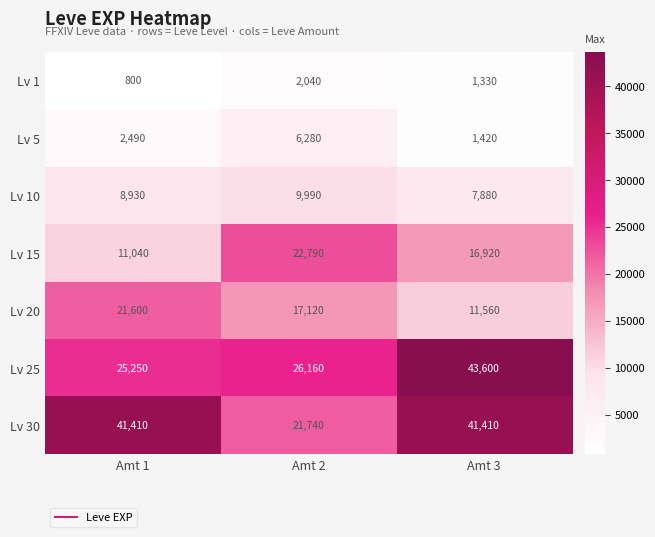

Which series changed the most between Amt 1 and Amt 3?

Lv 25